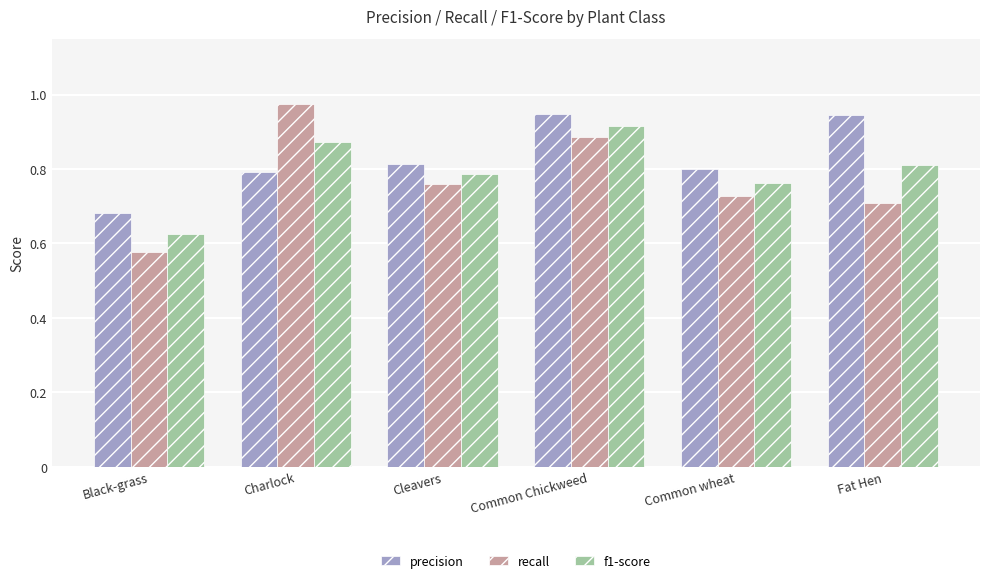

What is the difference between the maximum and second lowest values in the precision series?

0.2